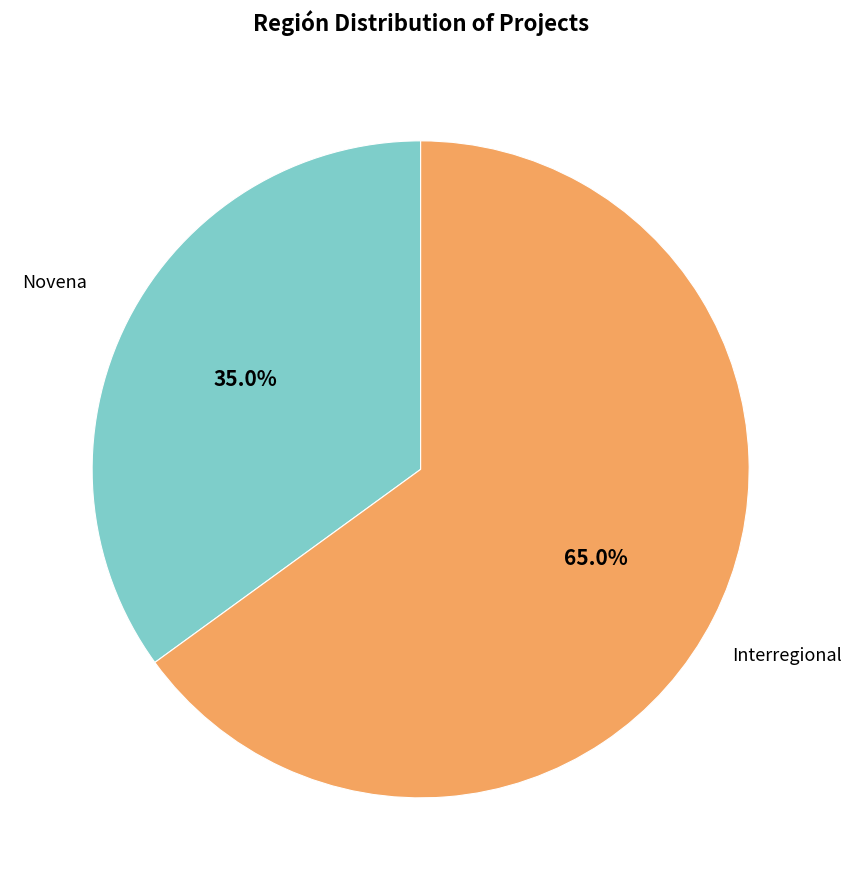

Count the number of slices in the pie.

2